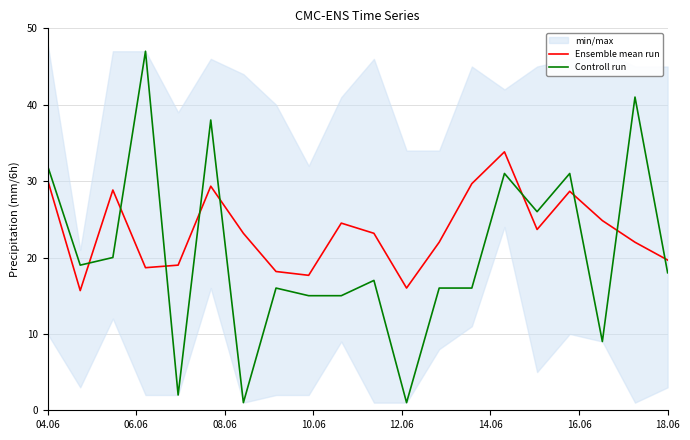

What is the maximum value for Ensemble mean run?

33.8